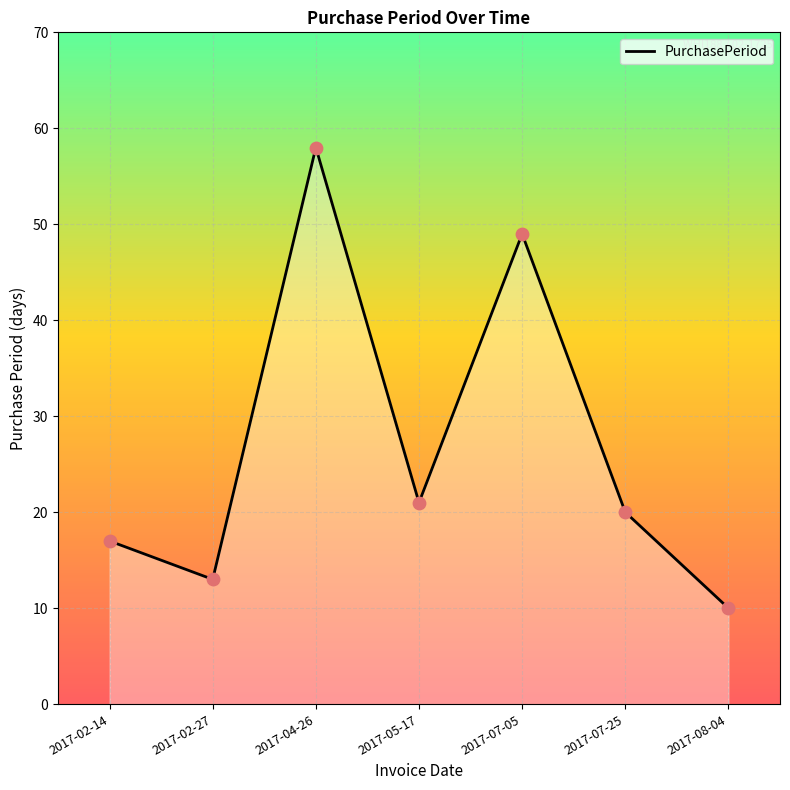

Which has a higher value, 2017-08-04 or 2017-07-05?

2017-07-05